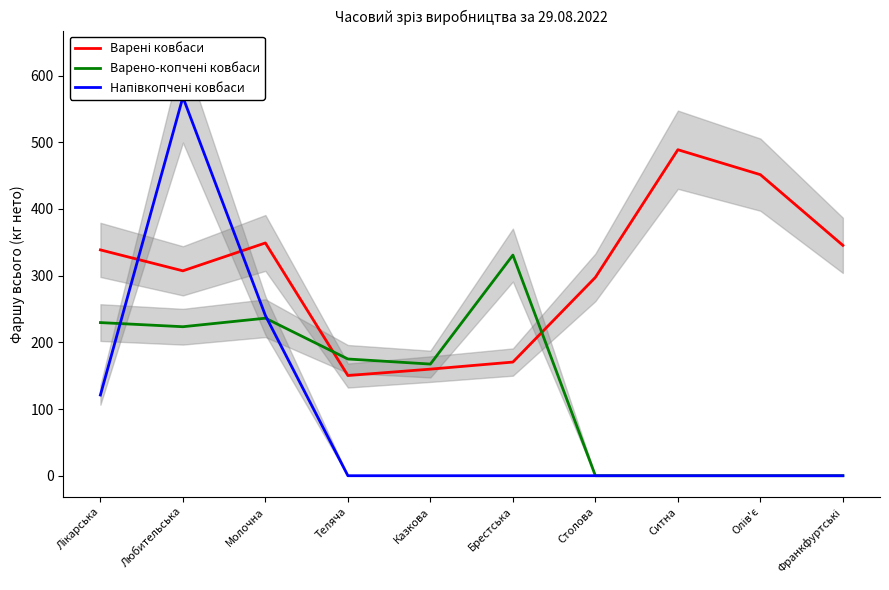

What is the difference between the highest and lowest values at Лікарська?

217.6